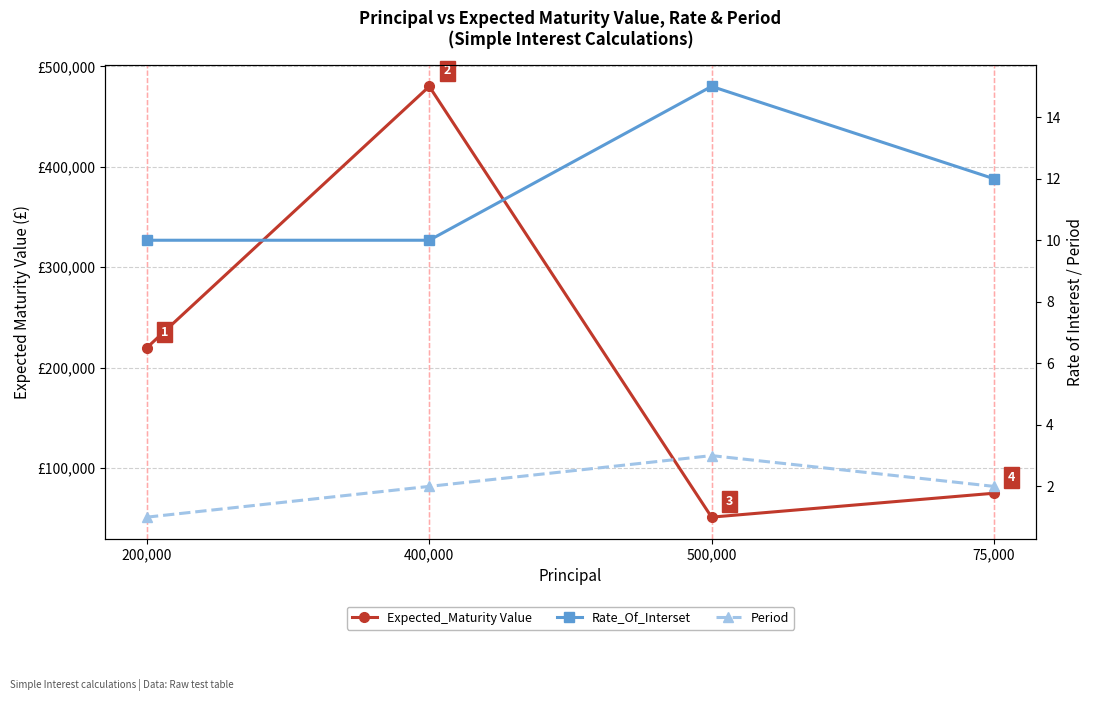

List the series in order of their peak value, lowest first.

Period, Rate_Of_Interset, Expected_Maturity Value